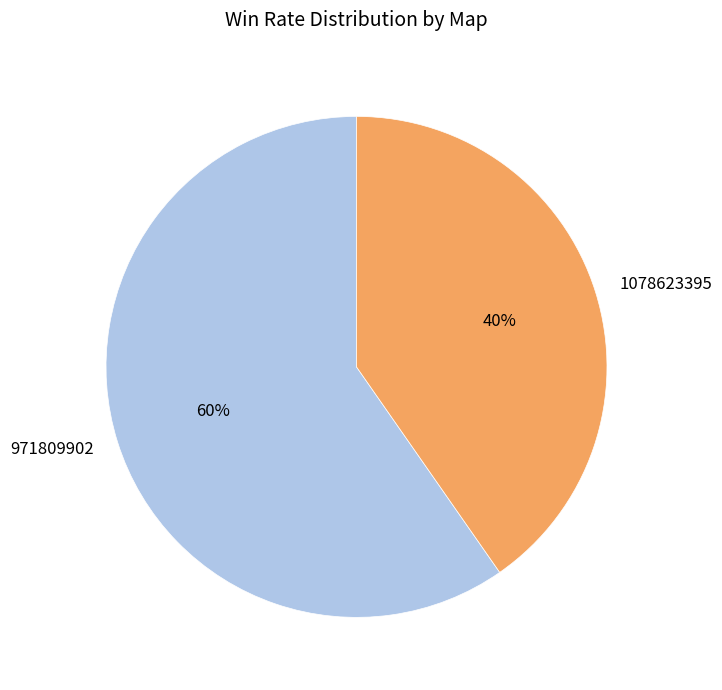

Does any single category account for the majority?

Yes